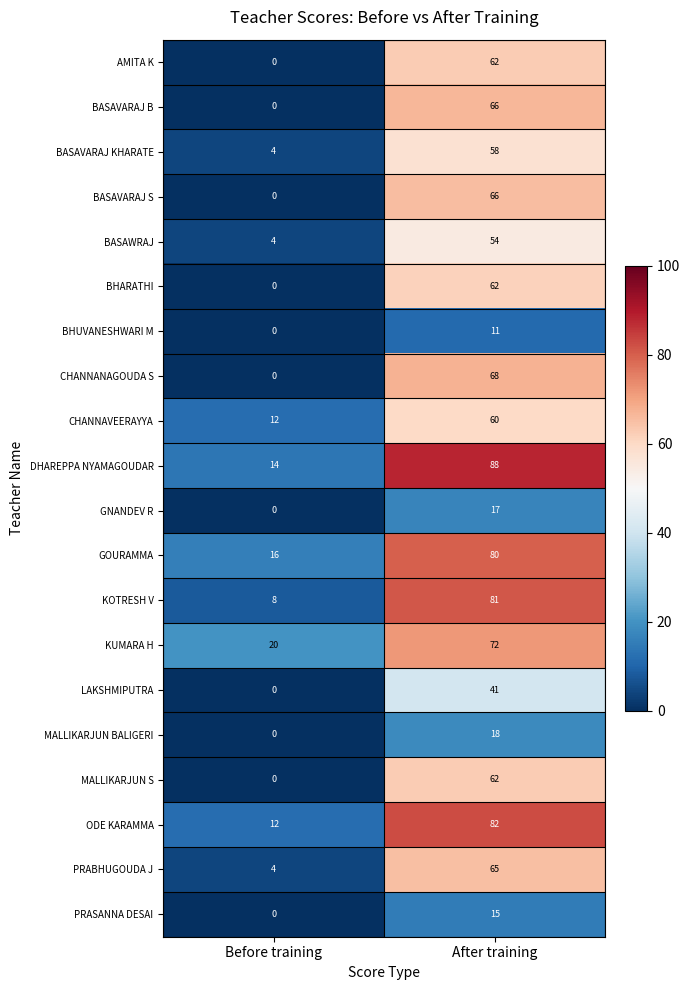

The LAKSHMIPUTRA series shows 27 at Before training. True or false?

False